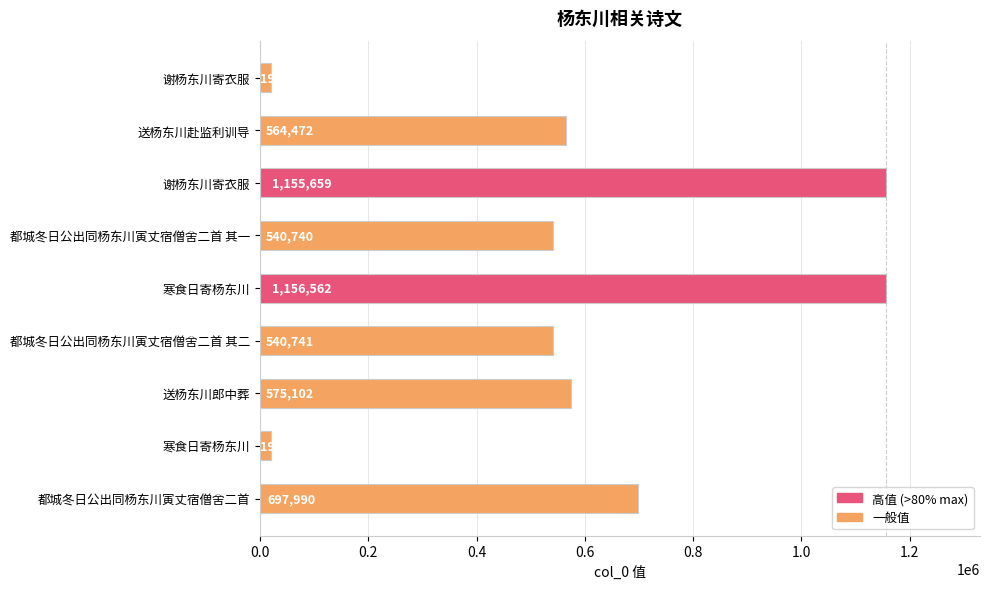

How many values are below 564472?

4